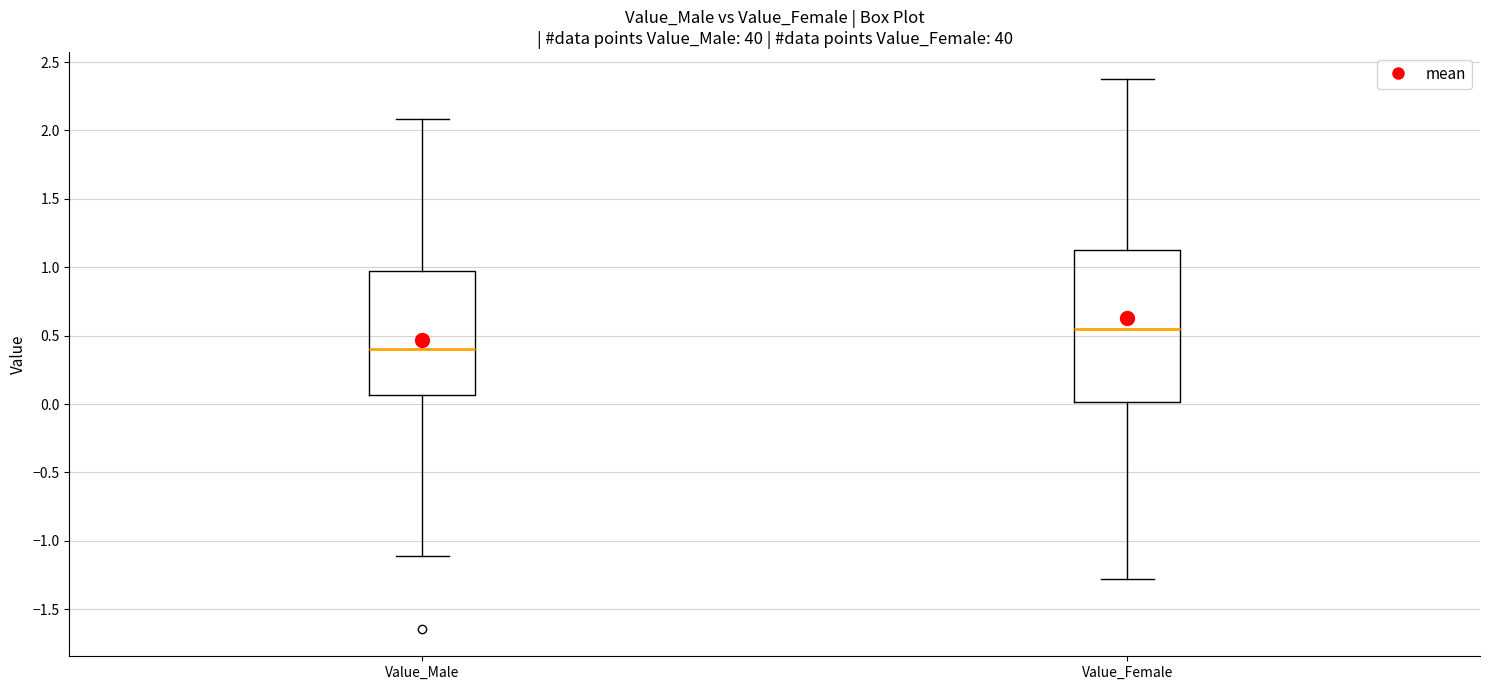

Comparing the boxes themselves (not the whiskers), which one is the tallest?

Value_Female